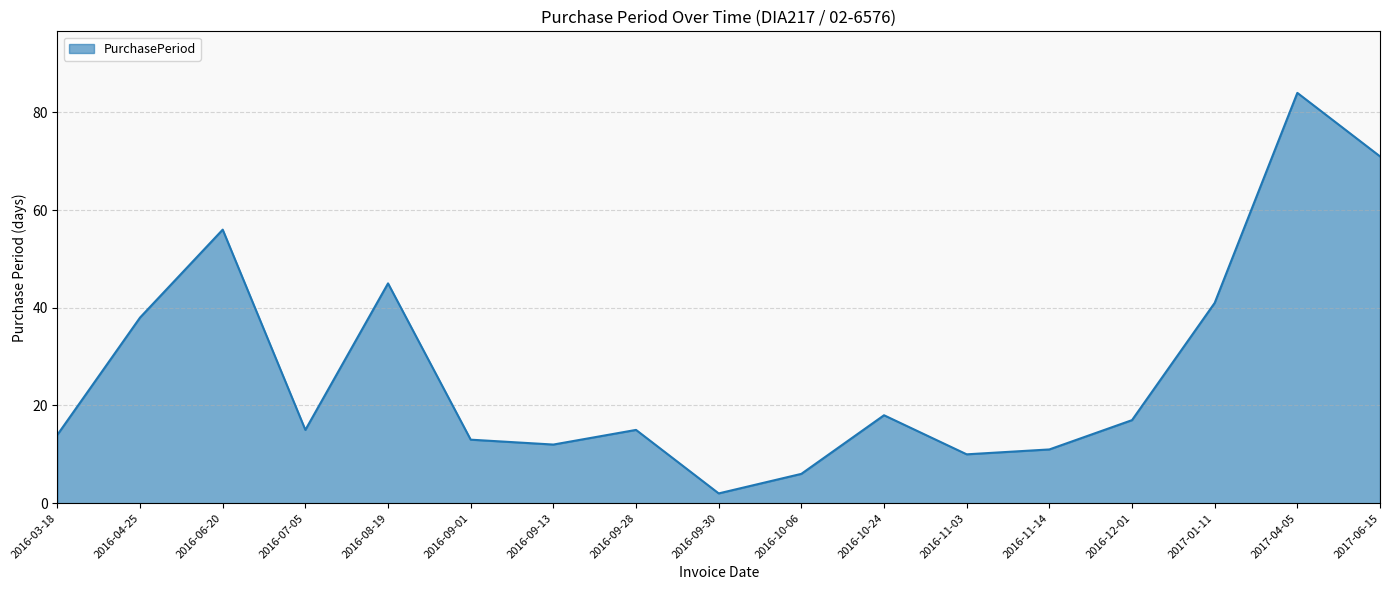

What is the difference between the values at 2016-11-14 and 2017-04-05?

73